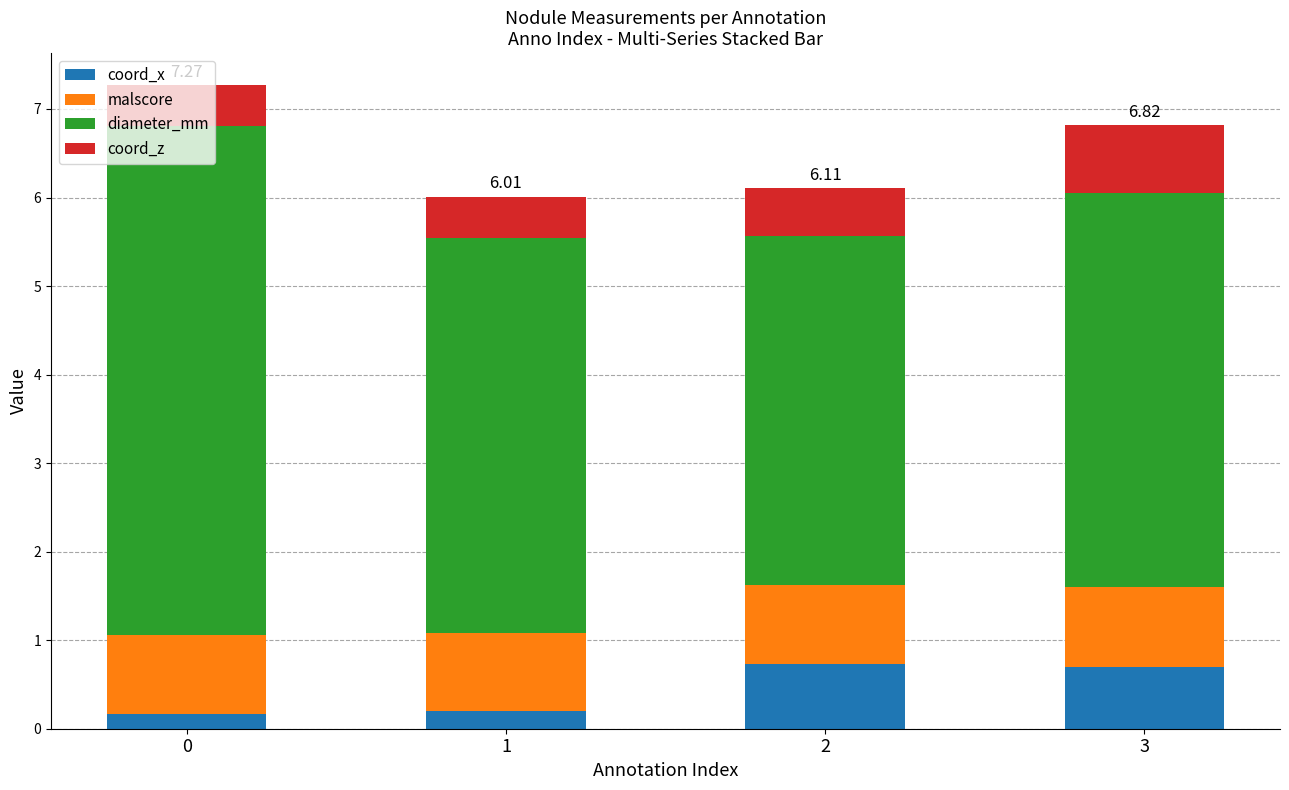

What is the sum of the coord_x values at 3 and 1?

0.9